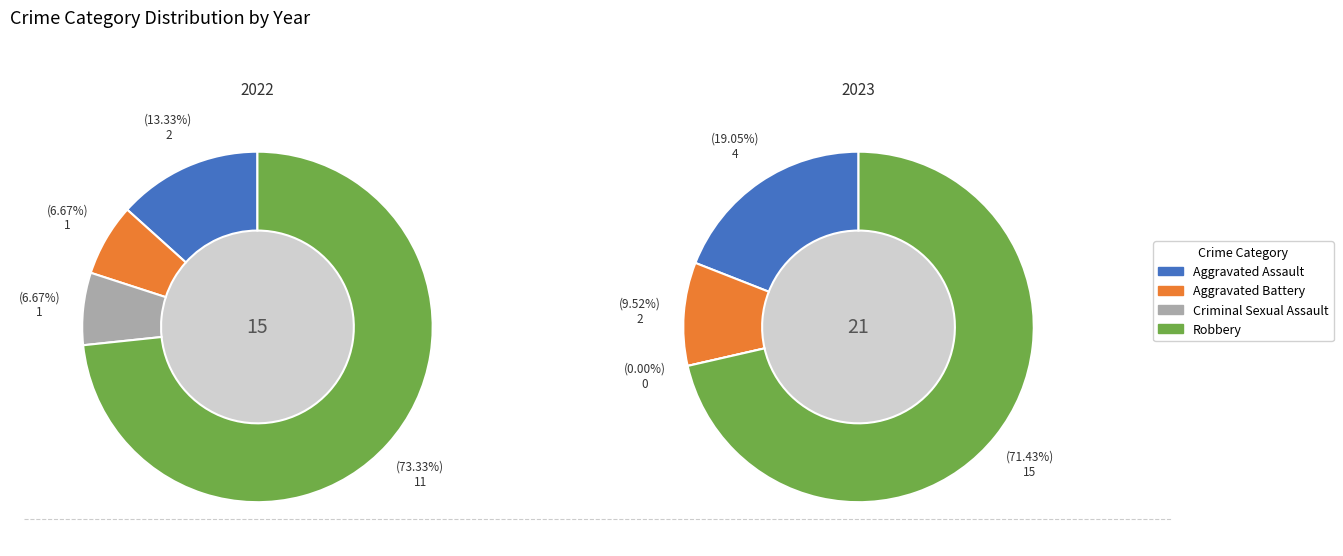

How many slices are in this pie chart?

4